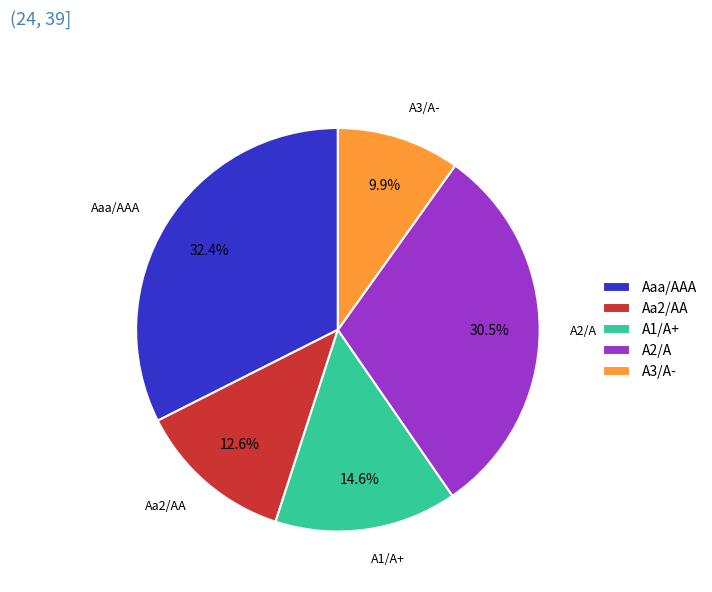

How much of the chart is everything except Aaa/AAA?

67.6%